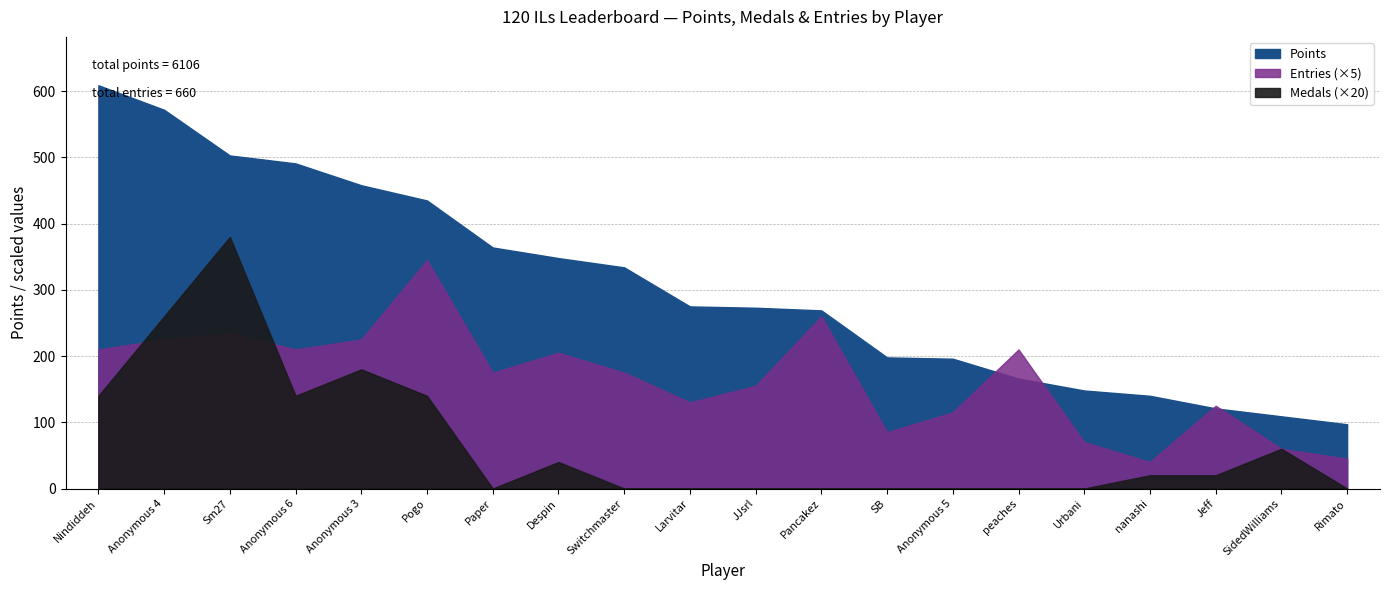

Which series changed the most between Switchmaster and nanashi?

Points